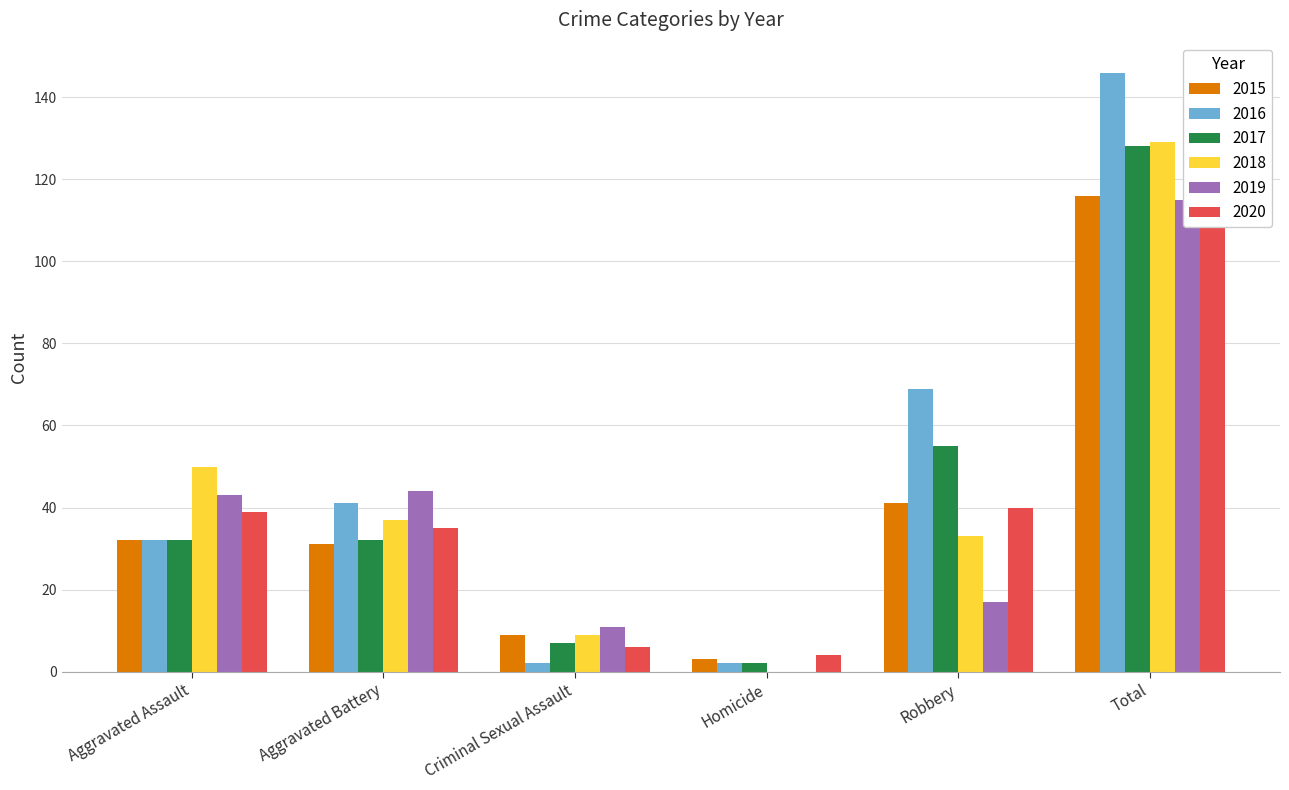

Which has a higher value, Total or Aggravated Battery?

Total